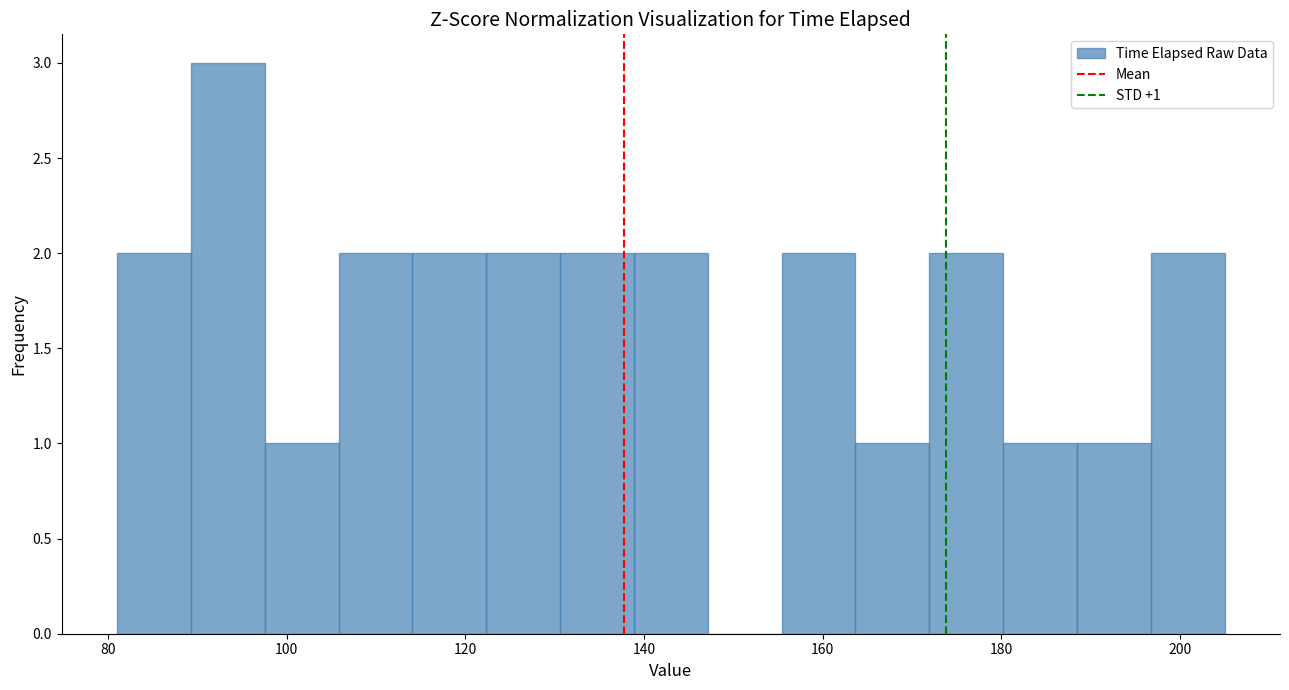

Over which range of the x-axis is the bar tallest?

90 to 98